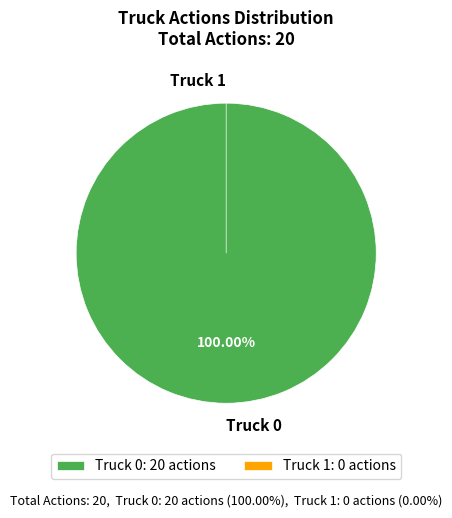

To the nearest percent, what is the combined percentage of Truck 1 and Truck 0?

100%